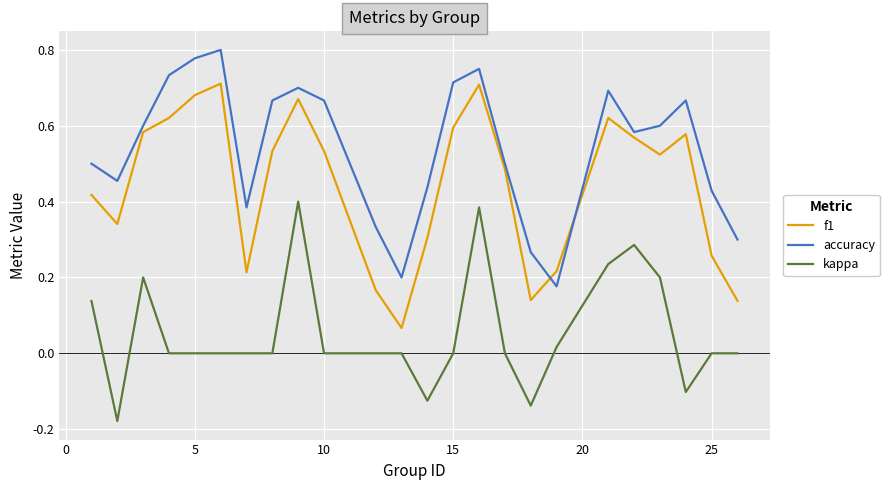

True or false: kappa and f1 cross at least once.

False